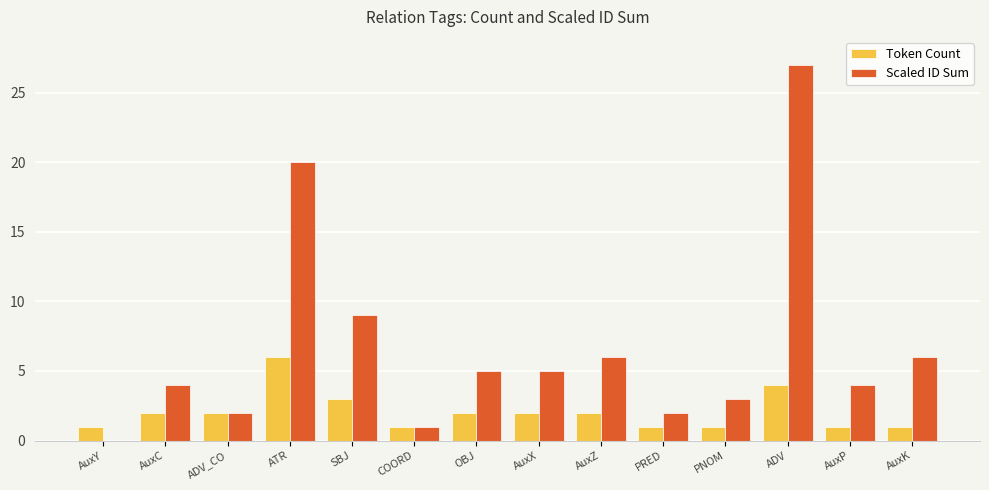

How many groups of bars are there?

14